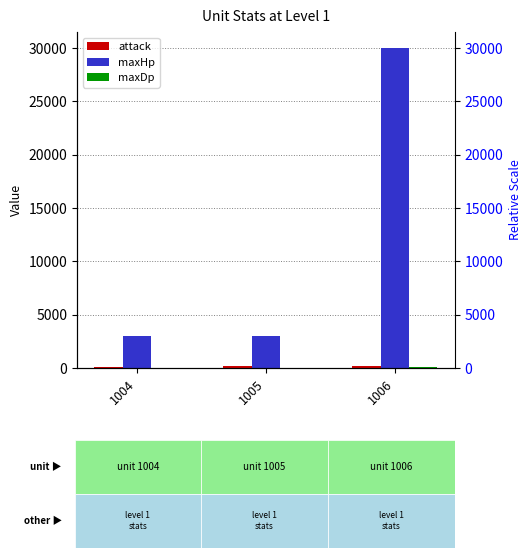

What is the sum of all maxDp values?

120